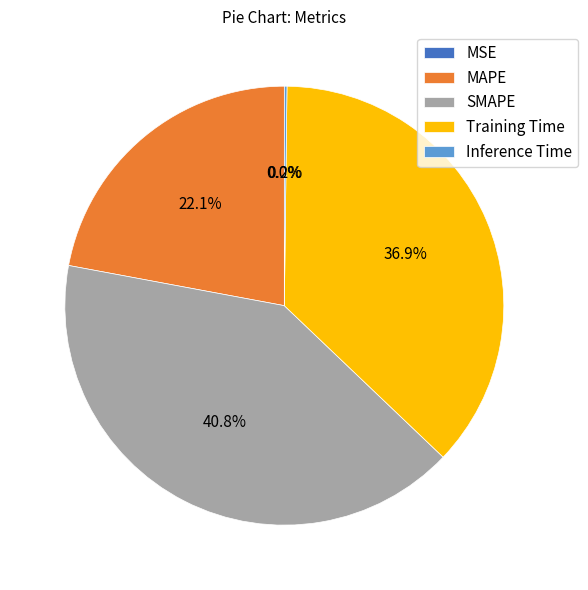

Which slice is the largest?

SMAPE